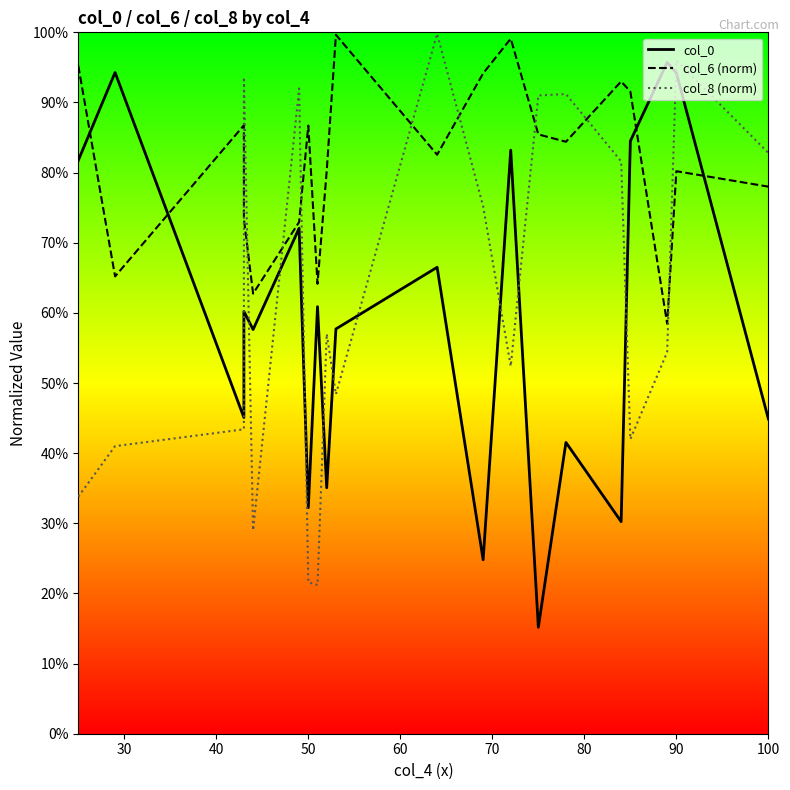

What is the difference between the maximum and second lowest values in the col_0 series?

0.7